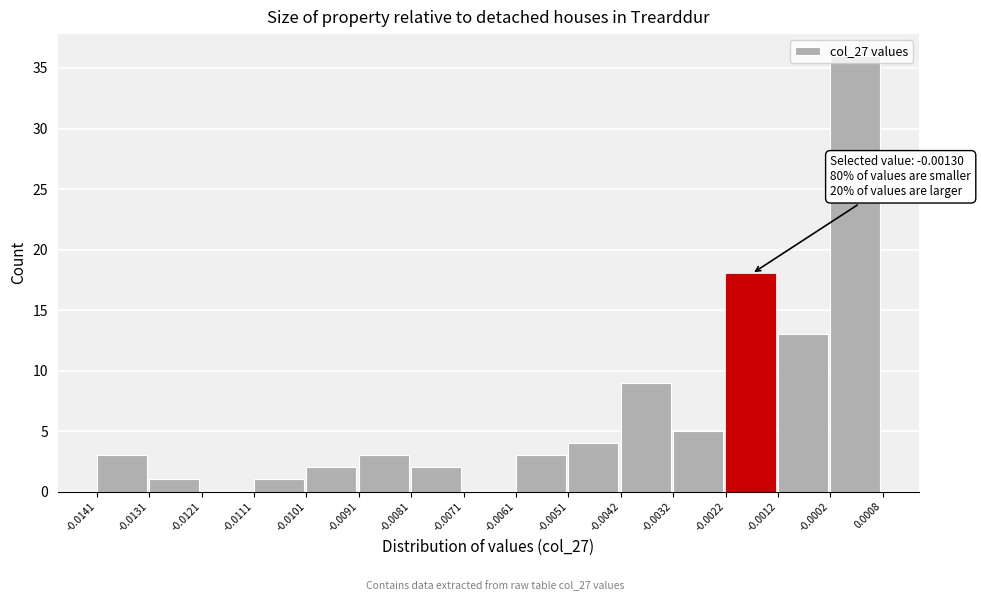

Which range on the x-axis has the tallest bar?

-0.0002 to 0.0008